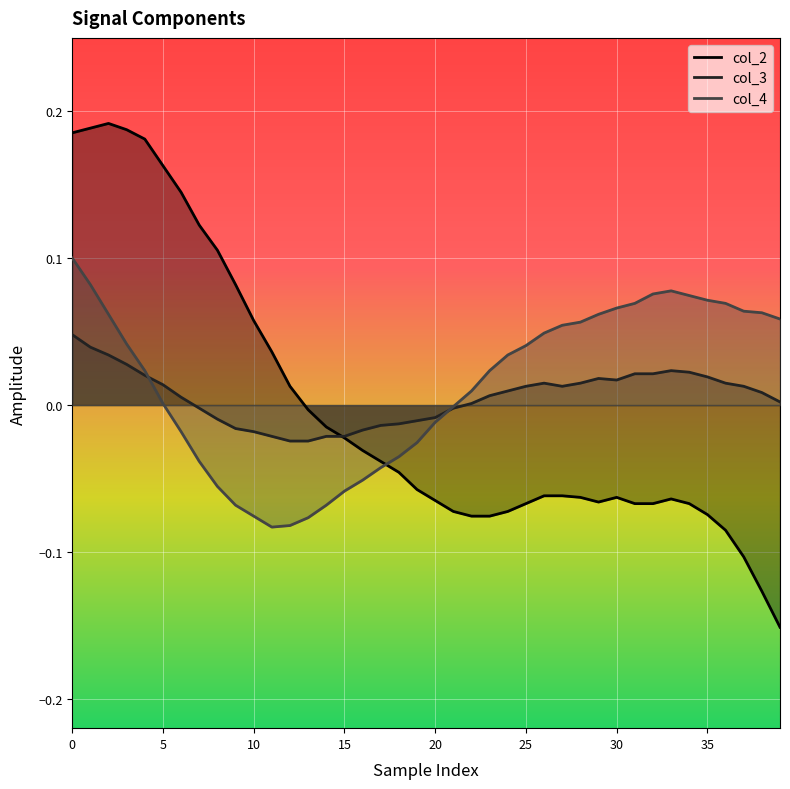

Where is col_3 nearest to the value 0?

22